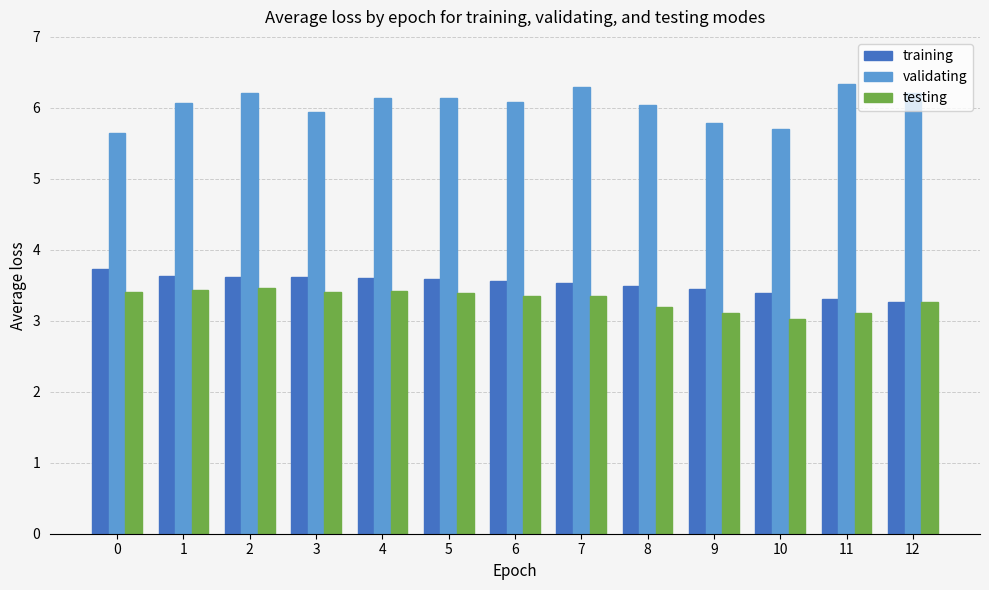

Rank the series by their maximum value, from lowest to highest.

testing, training, validating